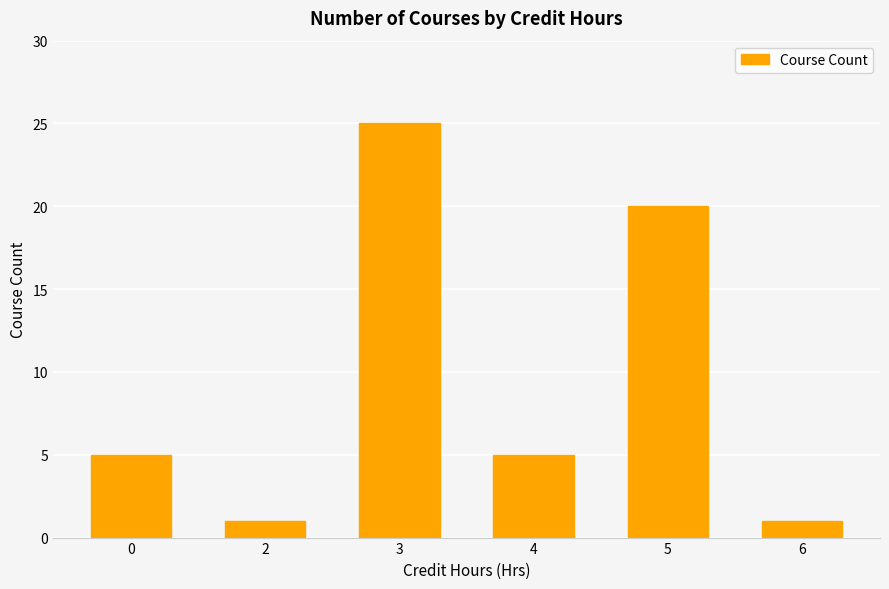

How many distinct data groups are displayed?

1